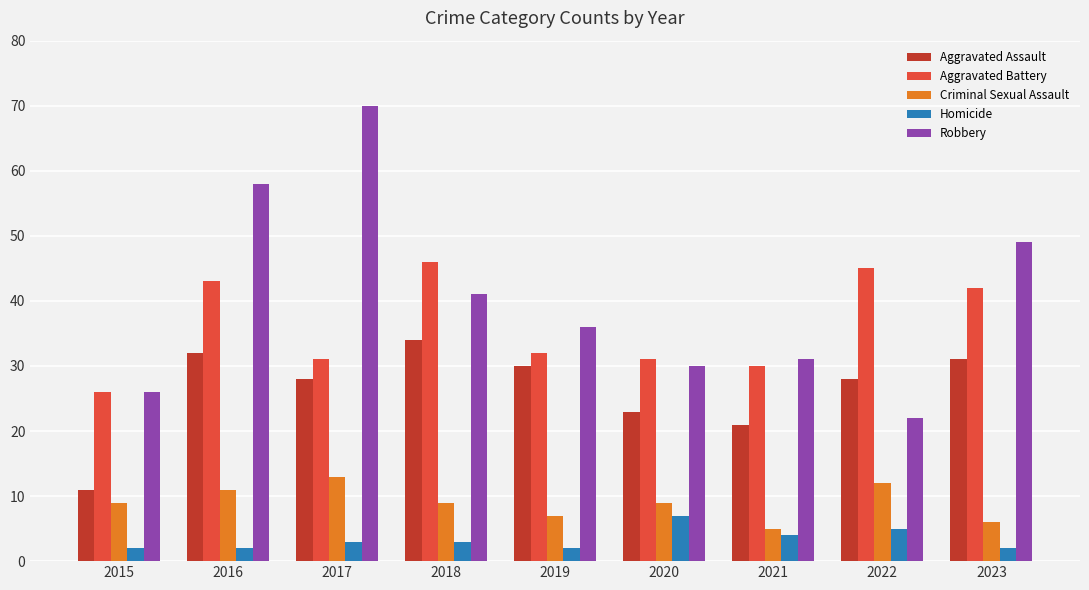

How many categories are shown in the chart?

9